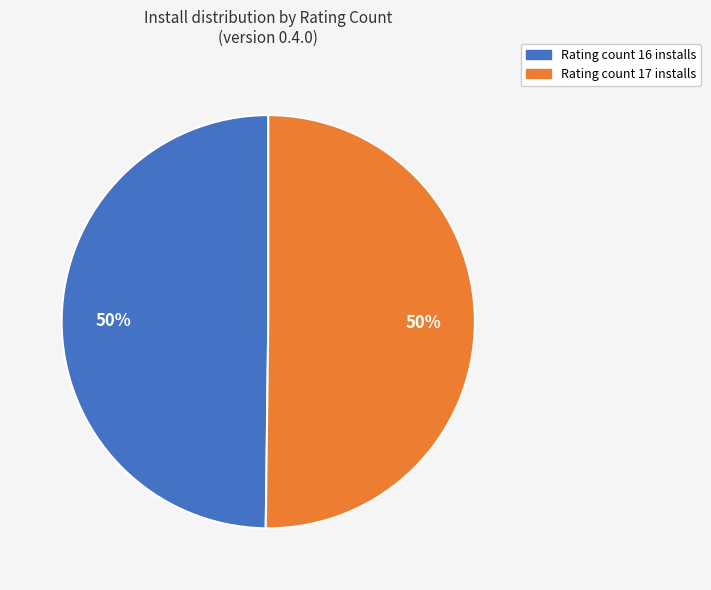

How many slices are in this pie chart?

2